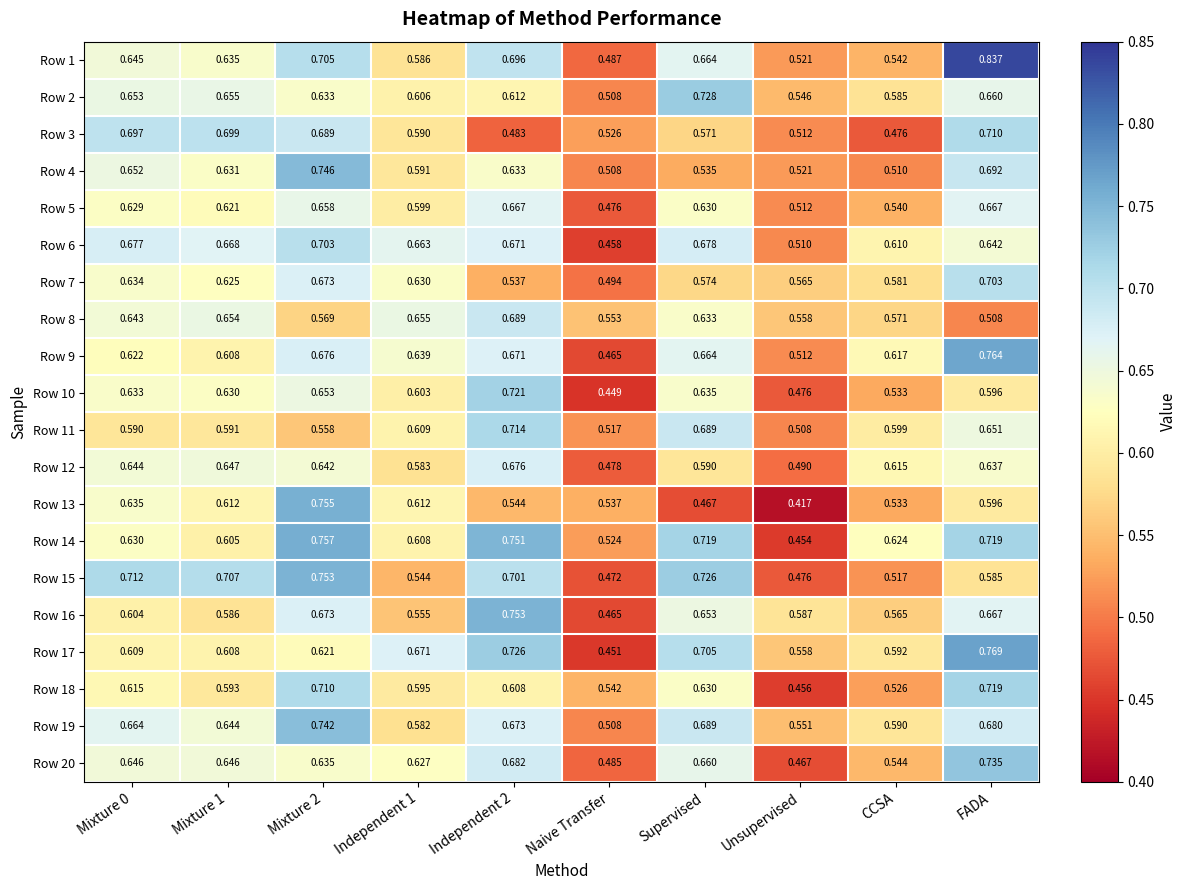

At which label does Row 1 reach its peak?

FADA